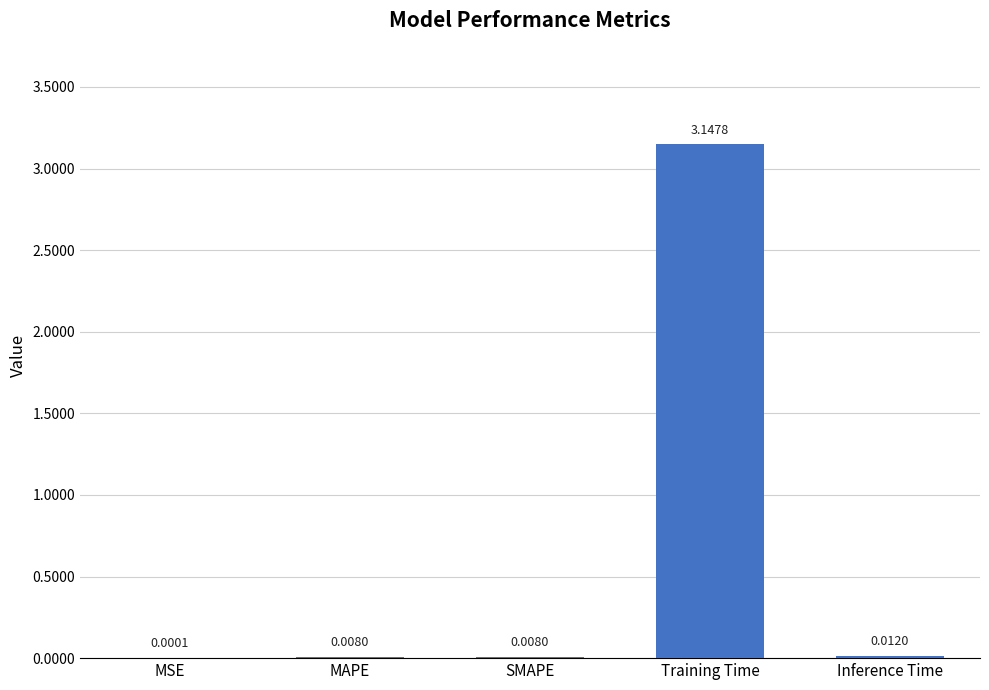

Between Inference Time and SMAPE, which is larger?

Inference Time